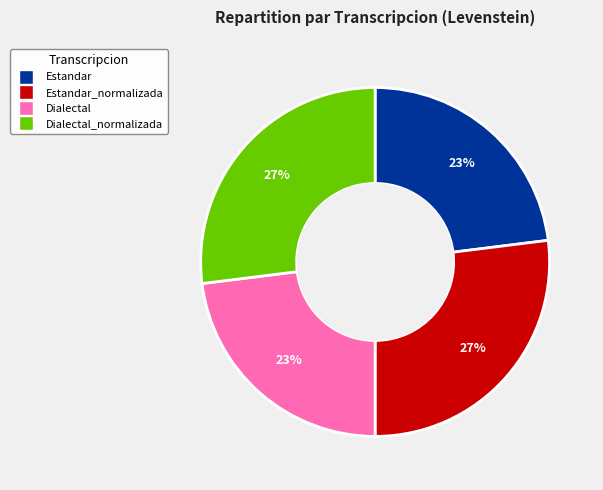

Is there a majority slice in this chart?

No